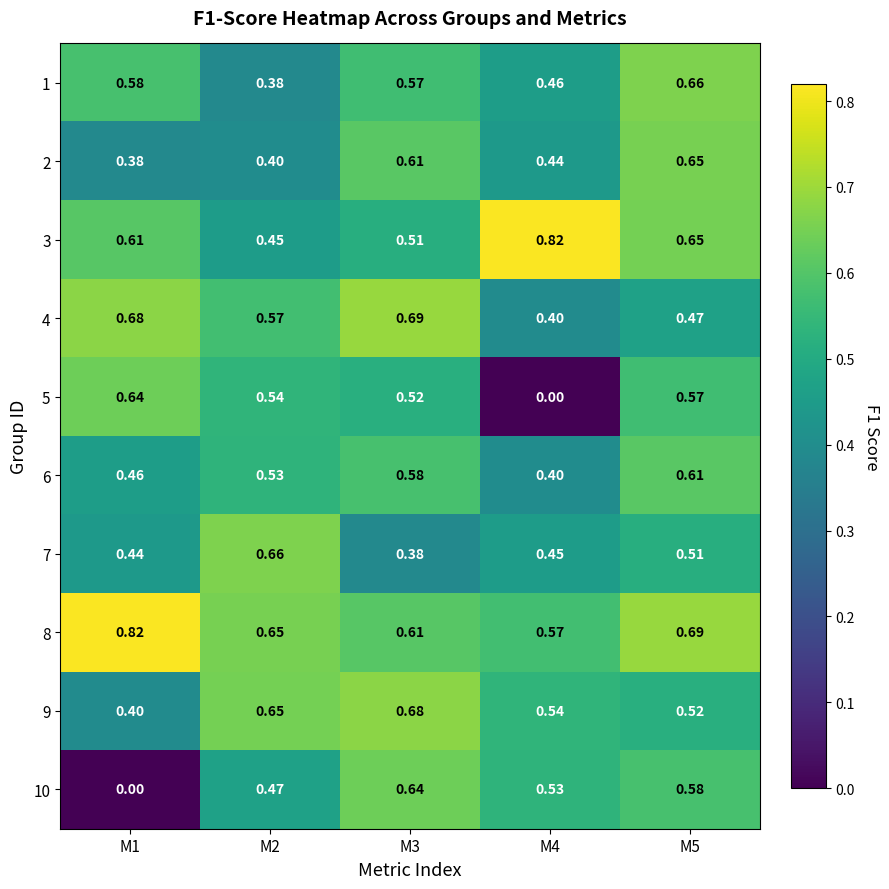

How many series are shown in this chart?

10